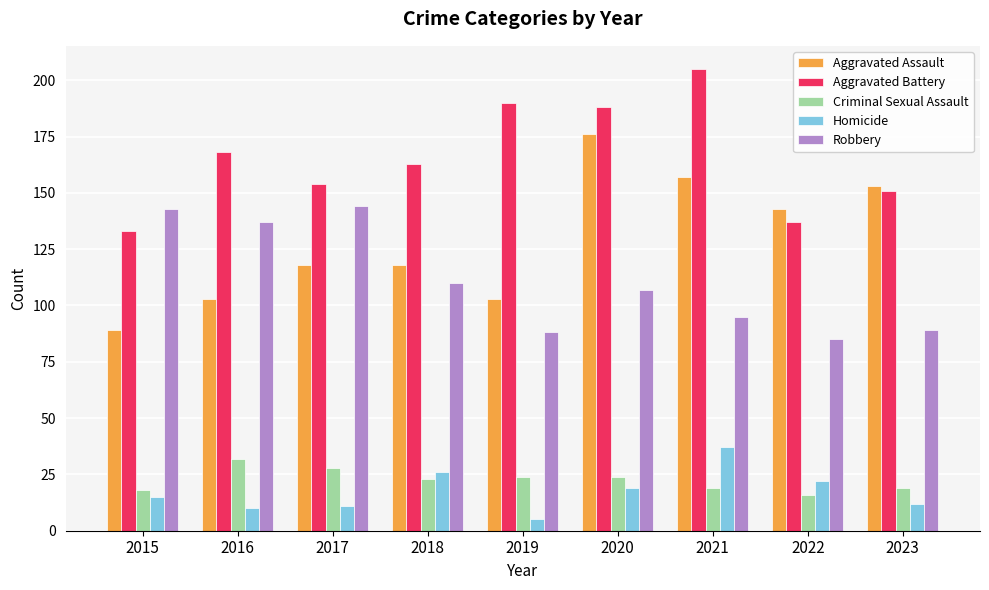

Is it true that Aggravated Assault equals 103 at 2016?

True